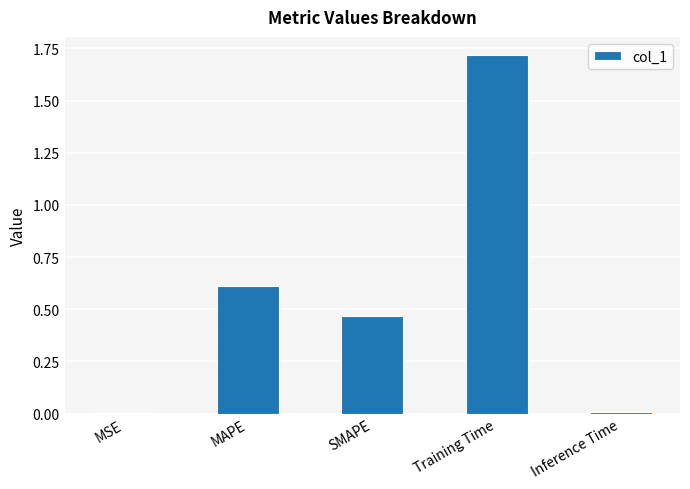

The value at MAPE is 0.6. True or false?

True